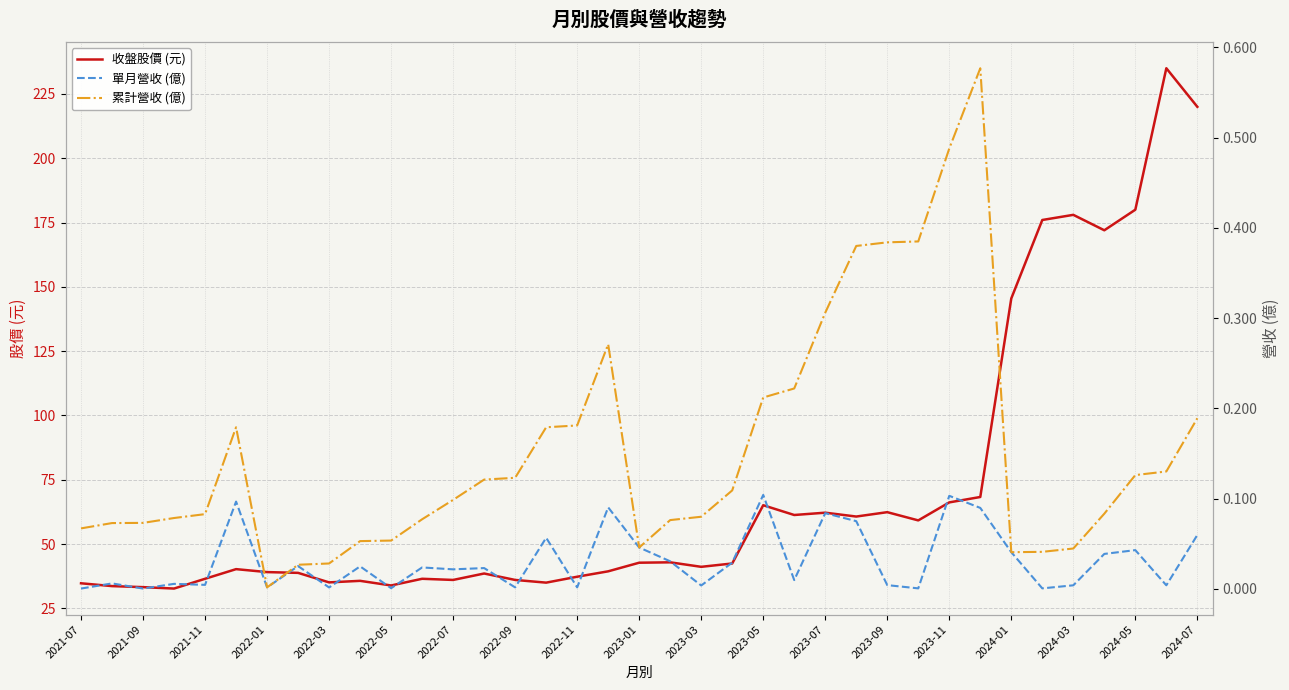

At which label is 收盤股價 (元) closest to 133?

2024-01